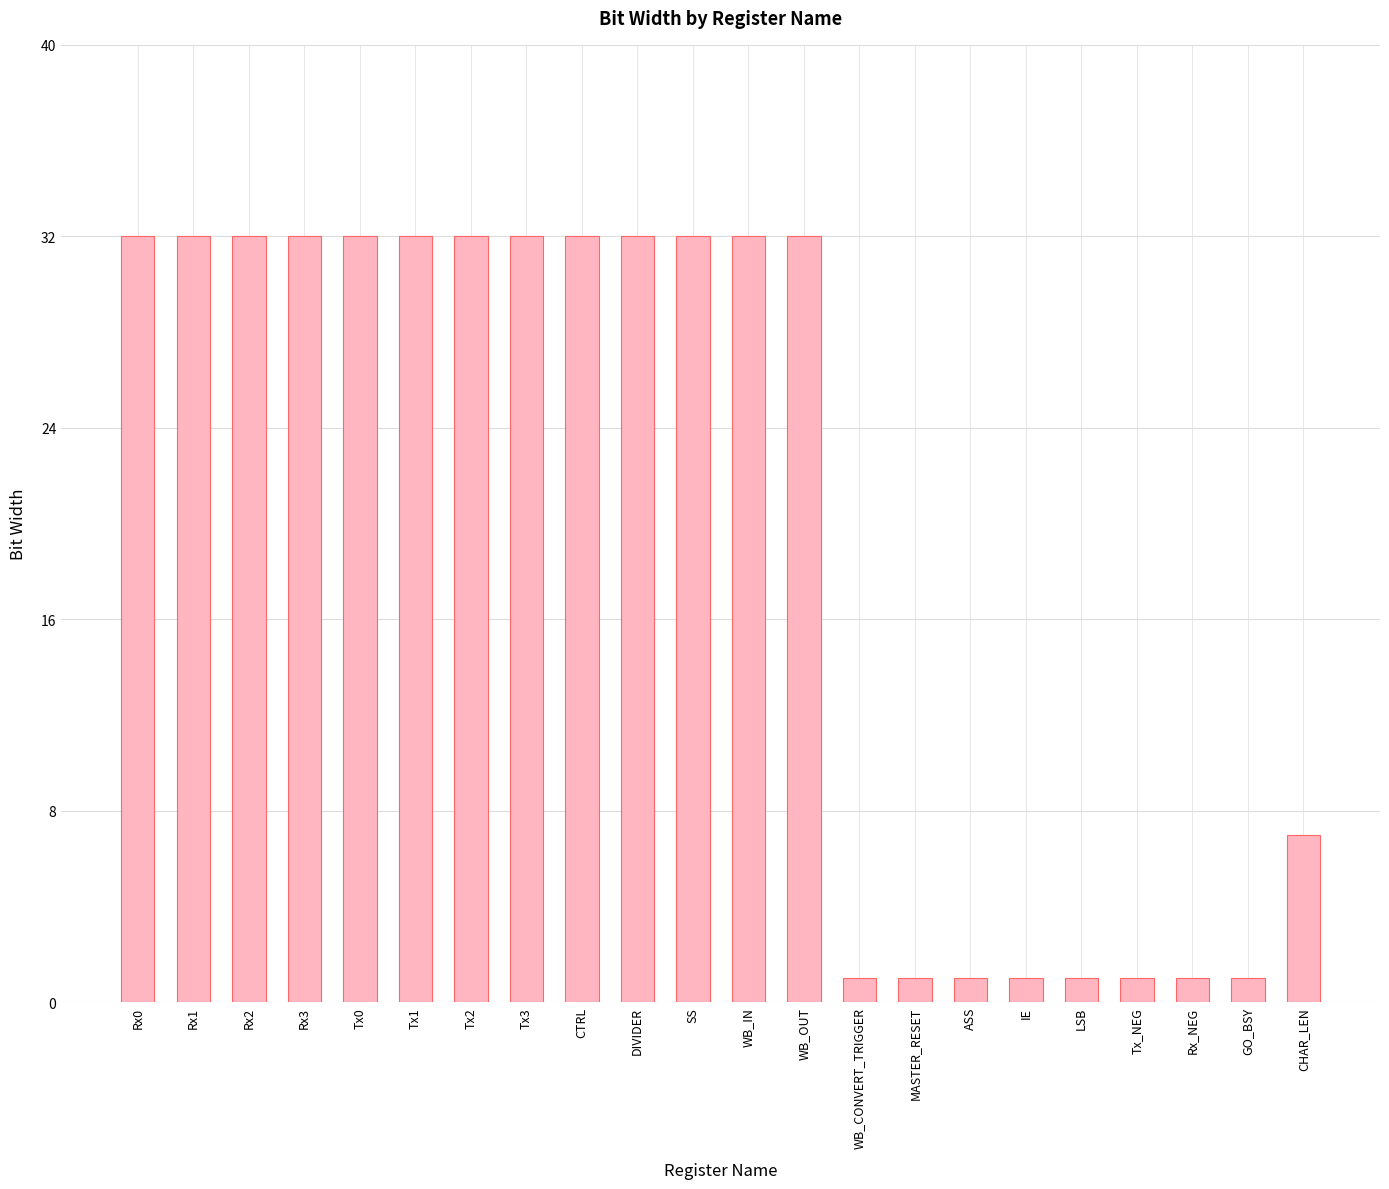

What is the sum of the values at DIVIDER and ASS?

33